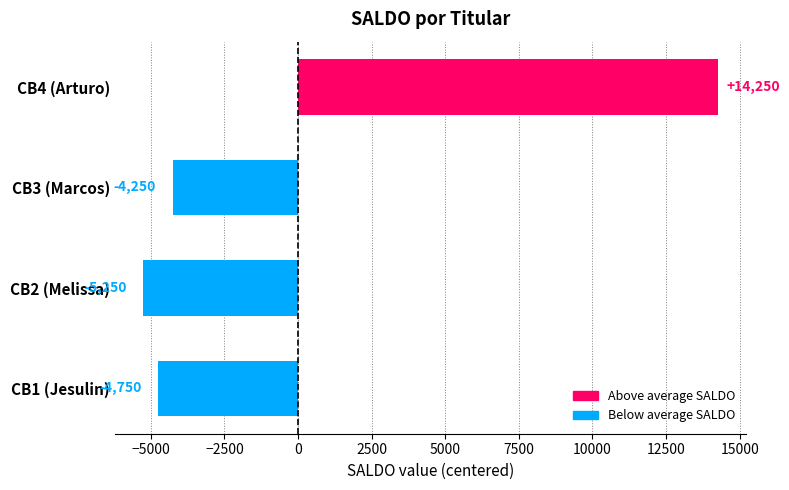

How many data points are less than -4250?

2